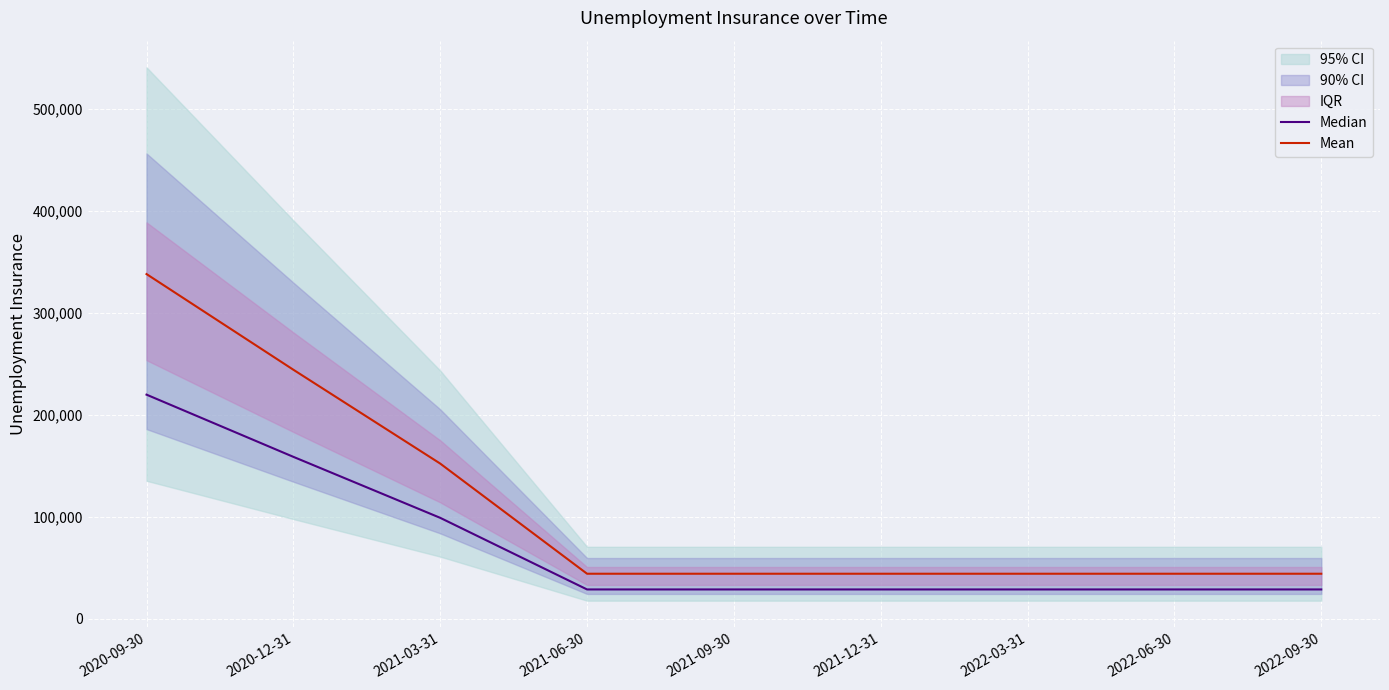

What is the minimum value for Mean?

44000